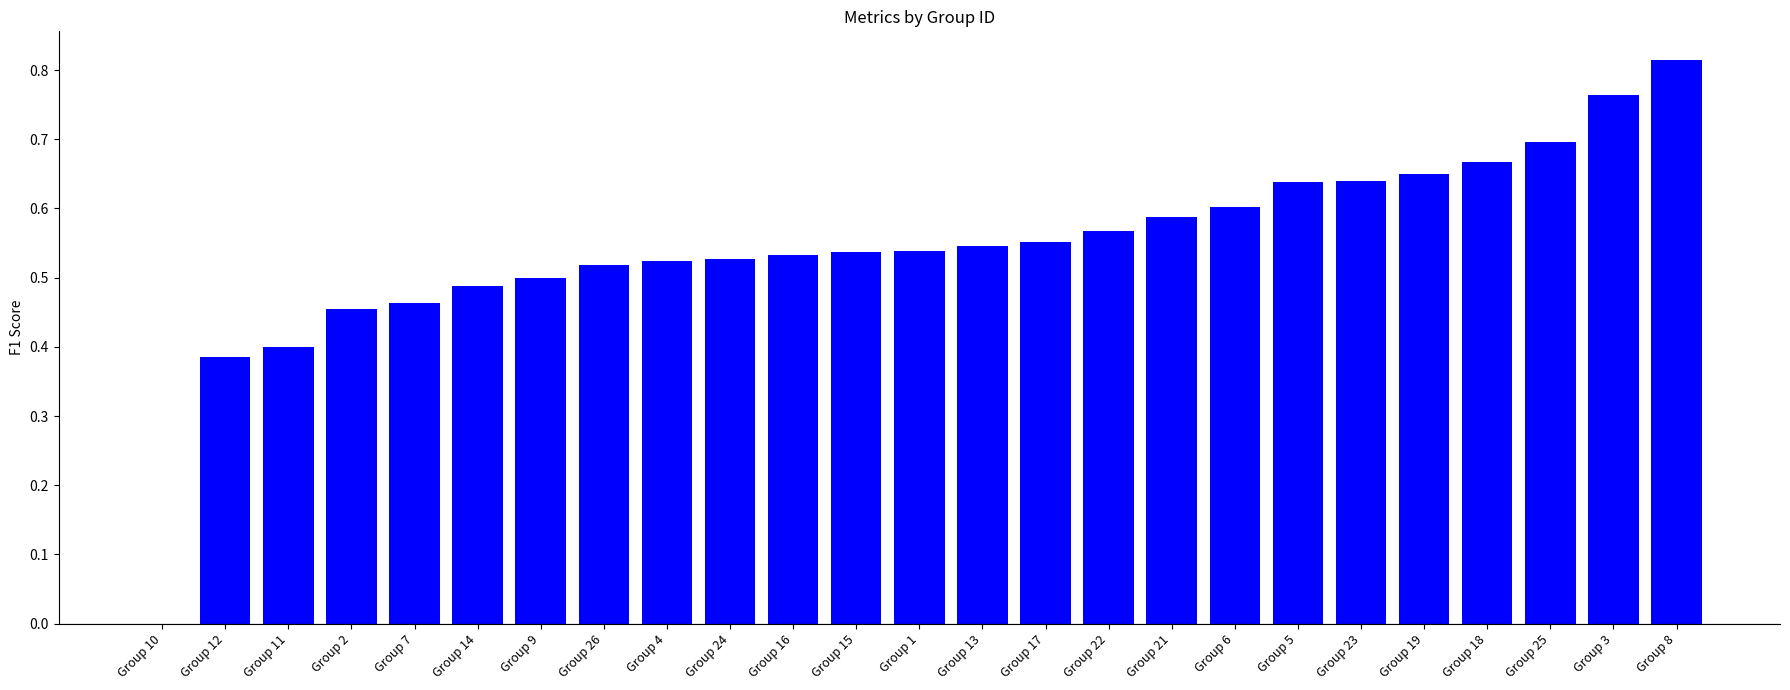

Which category has the highest value across all series?

Group 8